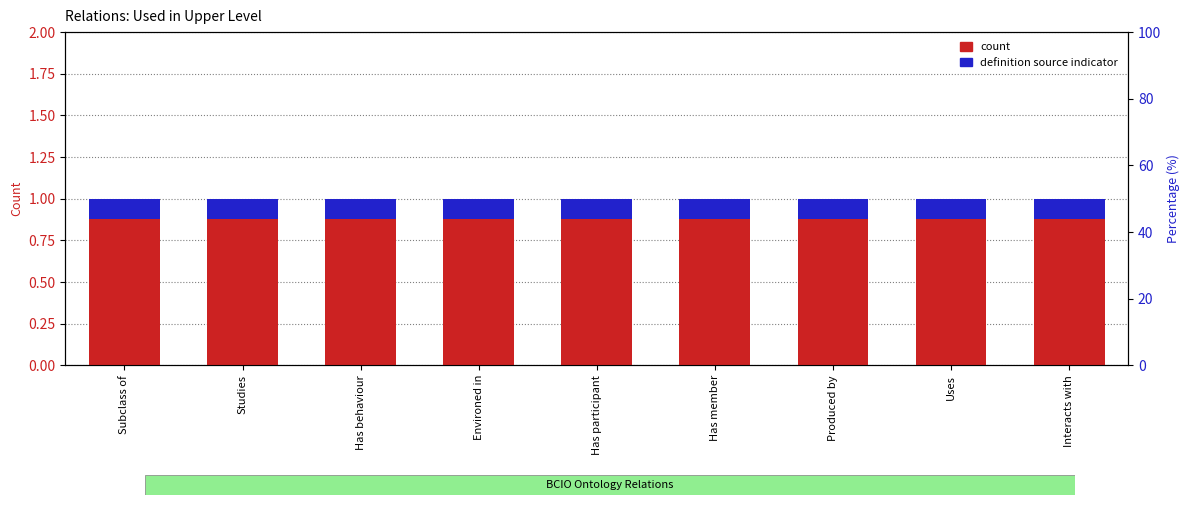

At which label is Used in upper level (count) closest to 1?

Subclass of